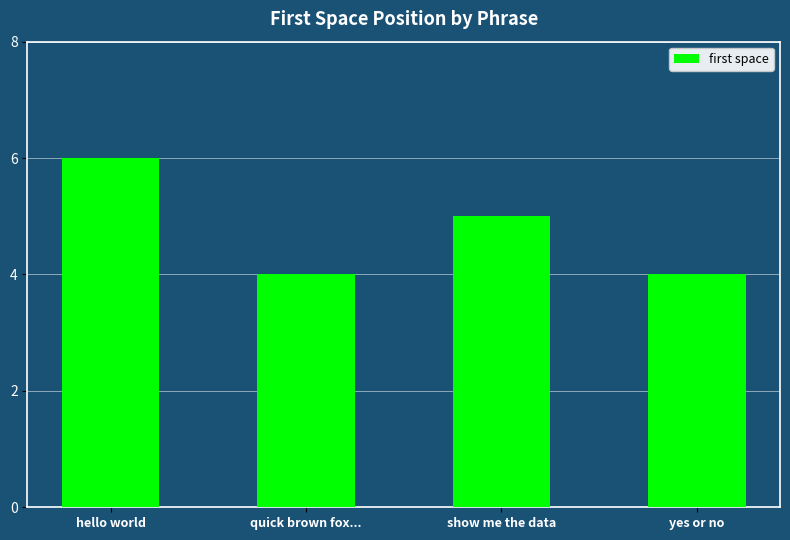

Reading right to left, extract all data points from this chart.

yes or no=4	show me the data=5	quick brown fox...=4	hello world=6